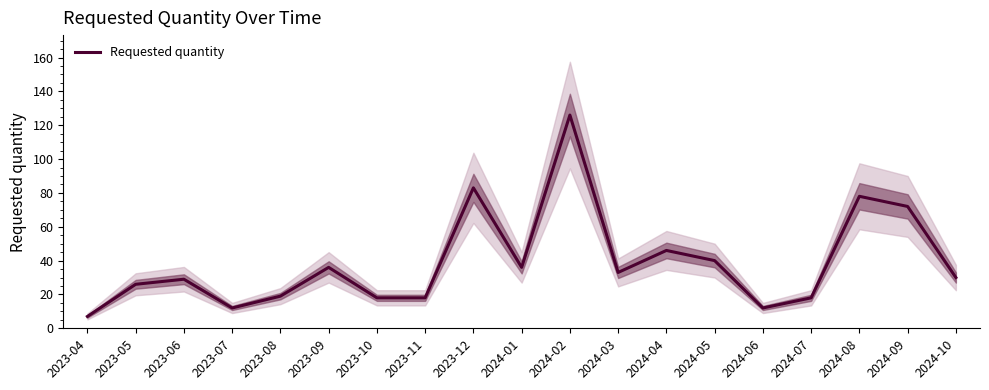

What is the label of the 15th point from the left?

2024-06